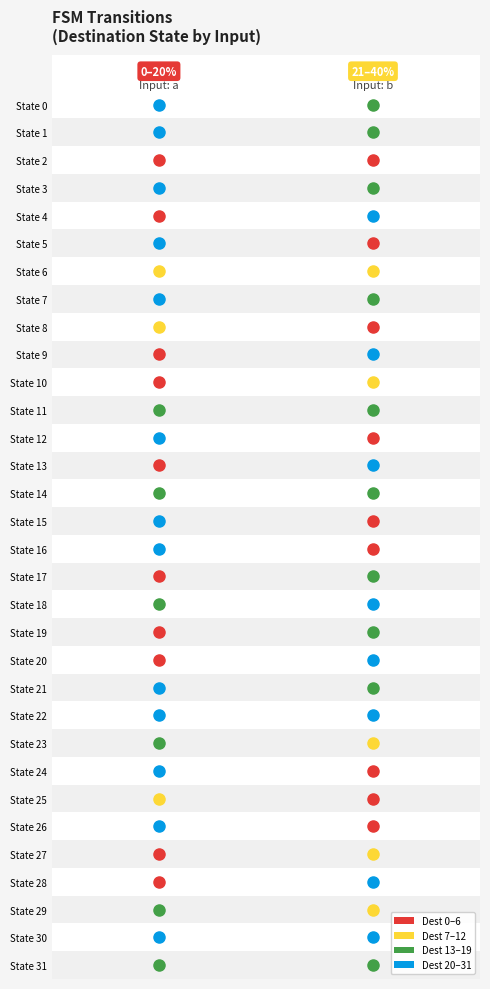

Between 30 and 19, which is larger?

30